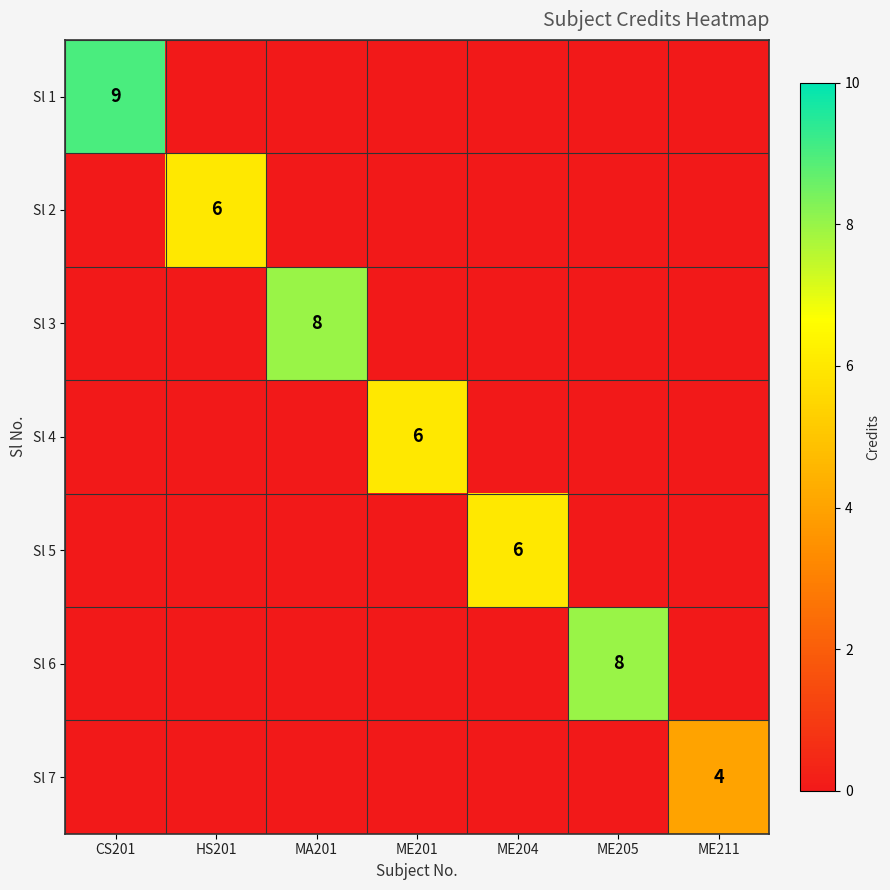

What is the total value across all series at ME201?

6